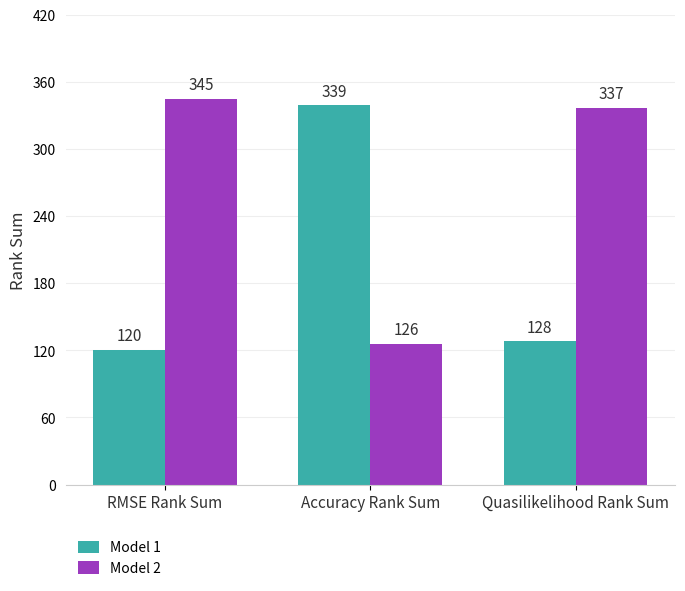

Reading left to right, transcribe all the data shown in this chart.

Model 1: RMSE Rank Sum=120	Accuracy Rank Sum=339	Quasilikelihood Rank Sum=128
Model 2: RMSE Rank Sum=345	Accuracy Rank Sum=126	Quasilikelihood Rank Sum=337